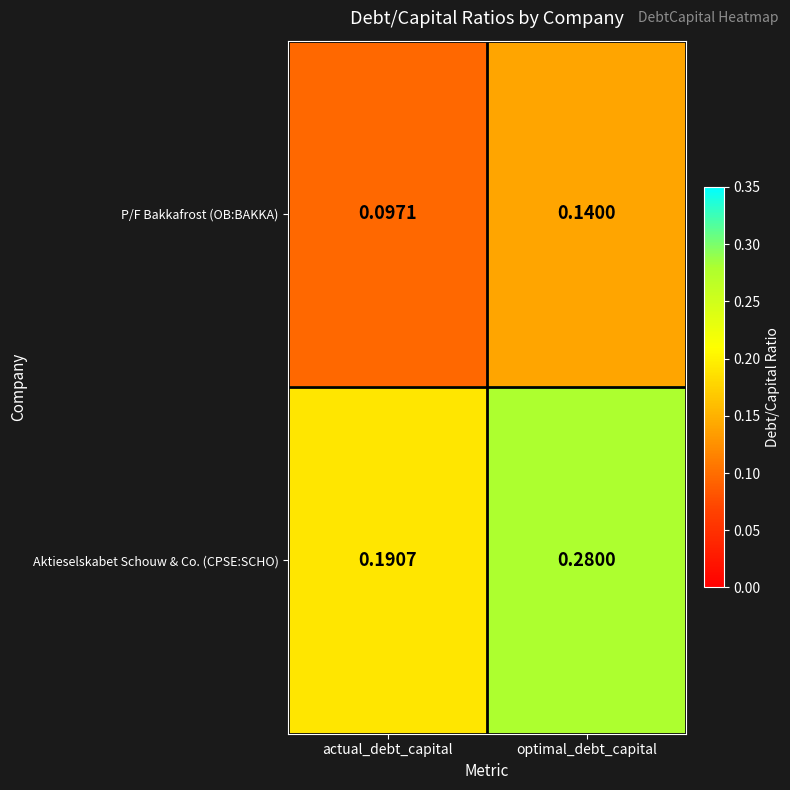

Between actual_debt_capital and optimal_debt_capital, which series saw the biggest shift?

Aktieselskabet Schouw & Co. (CPSE:SCHO)